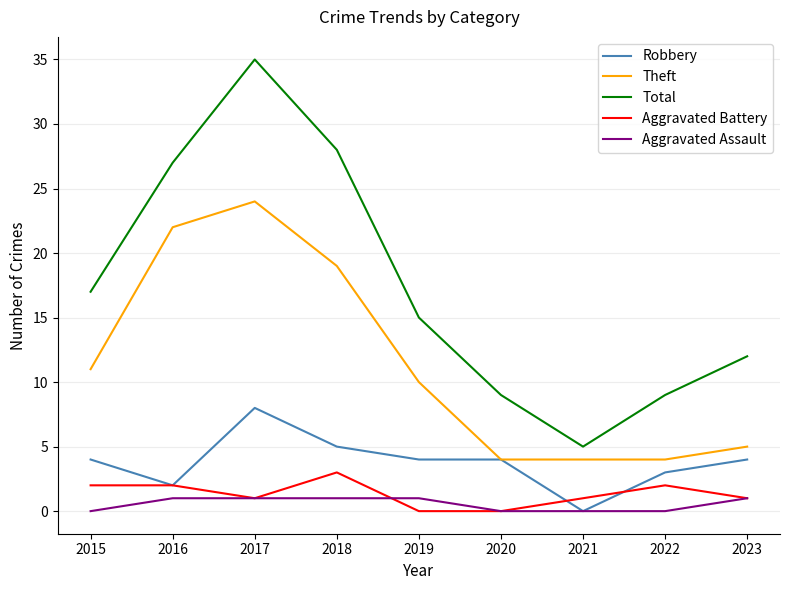

At which label does Robbery reach its minimum?

2021